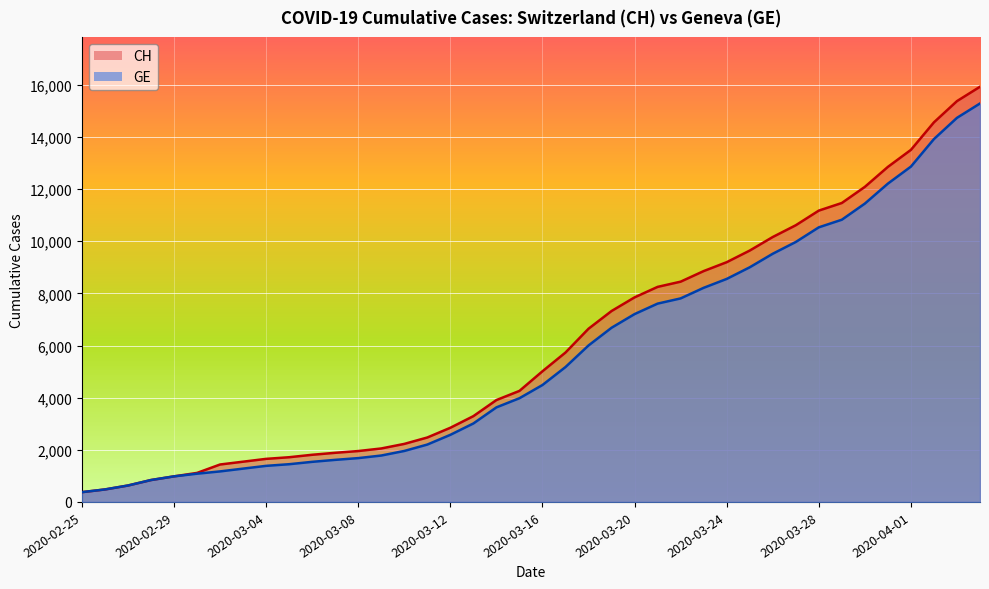

List the series in order of their overall mean, highest first.

CH, GE